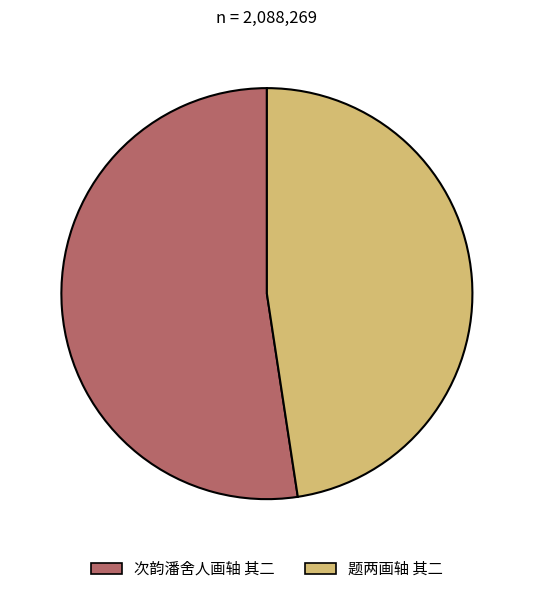

Combined, do 题两画轴 其二 and 次韵潘舍人画轴 其二 account for over 50%?

Yes